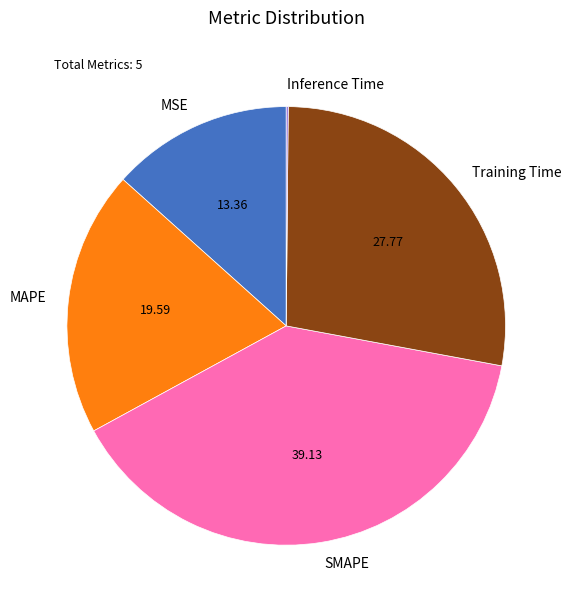

Is it true that SMAPE is 39% of the pie?

True